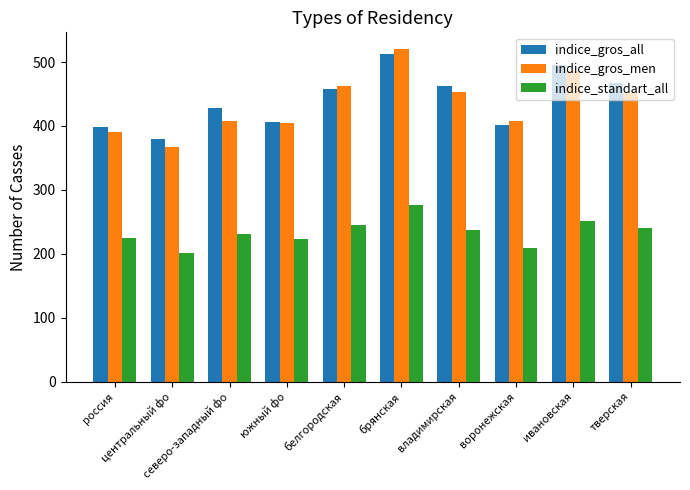

What is the approximate value of indice_gros_men at тверская?

452.2